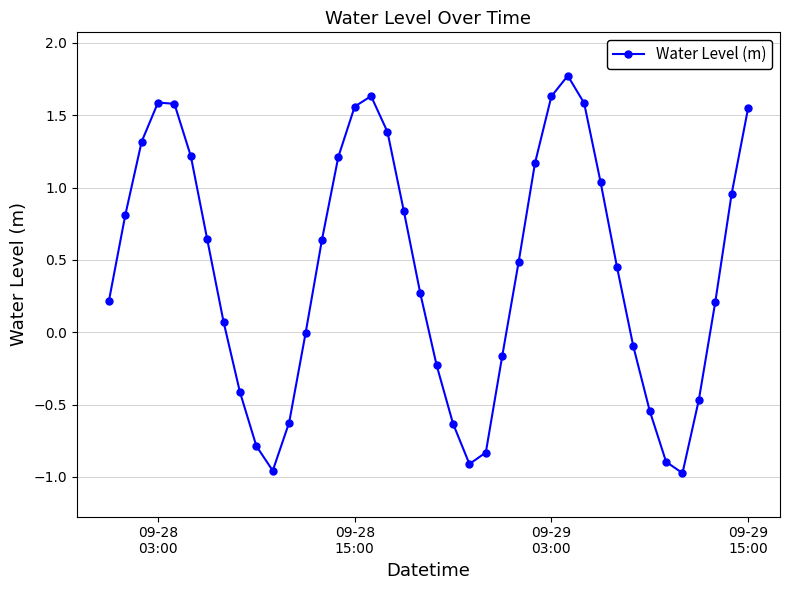

How many interior local peaks (higher than both neighbors) does the data have?

3